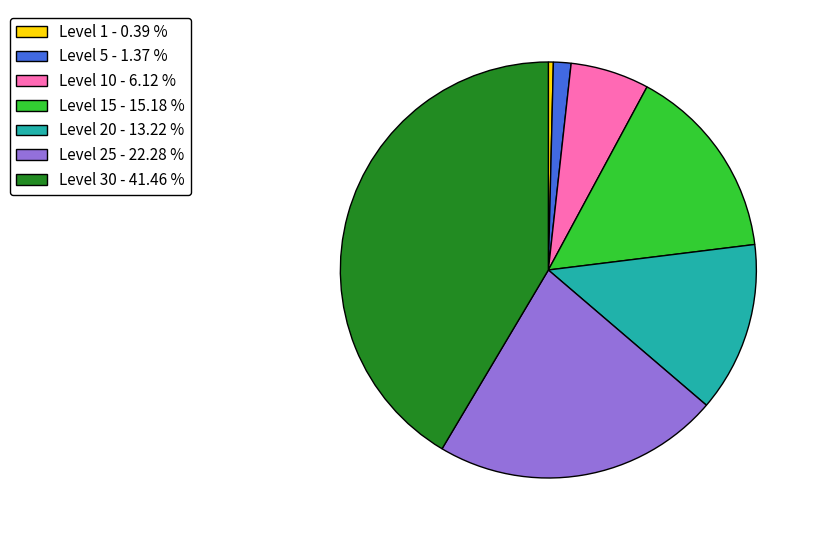

Which has a higher value, Level 1 - 0.39 % or Level 30 - 41.46 %?

Level 30 - 41.46 %